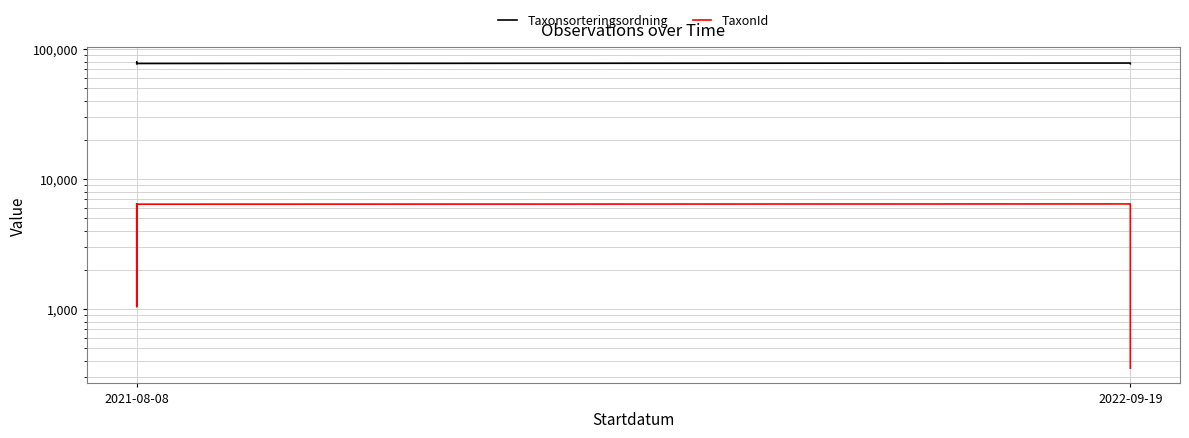

Is it true that TaxonId equals 6425 at 2021-08-08?

True